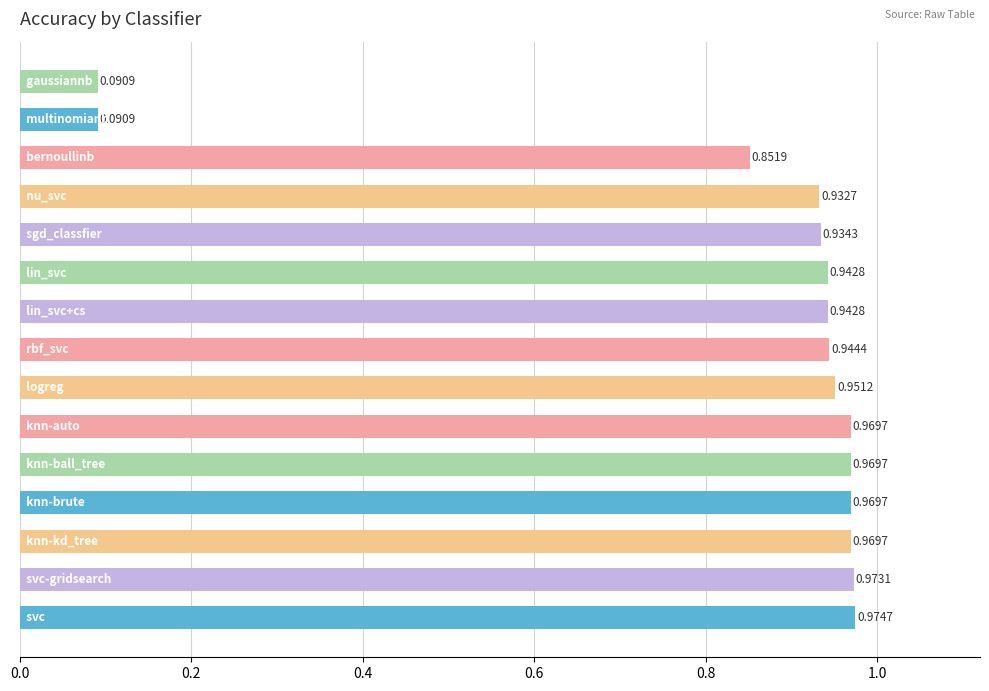

What is the sum of all values?

12.5